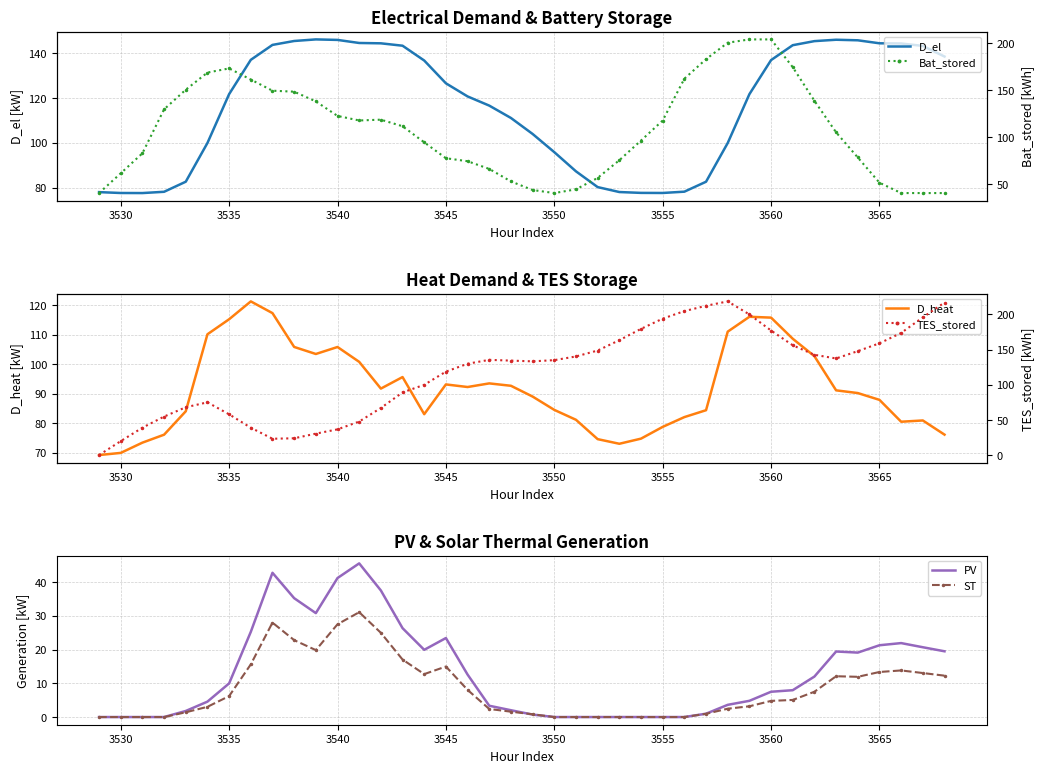

What is the maximum value for PV?

45.6